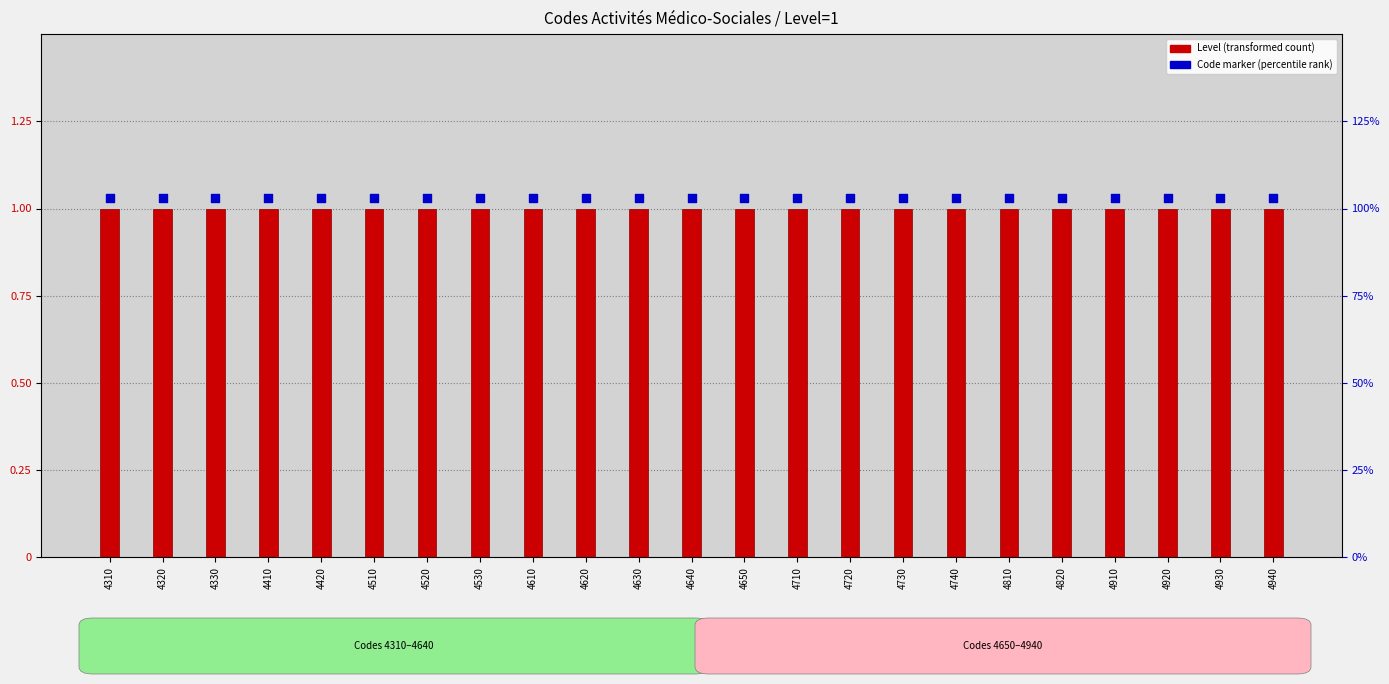

Which series reaches the minimum Y coordinate?

Level